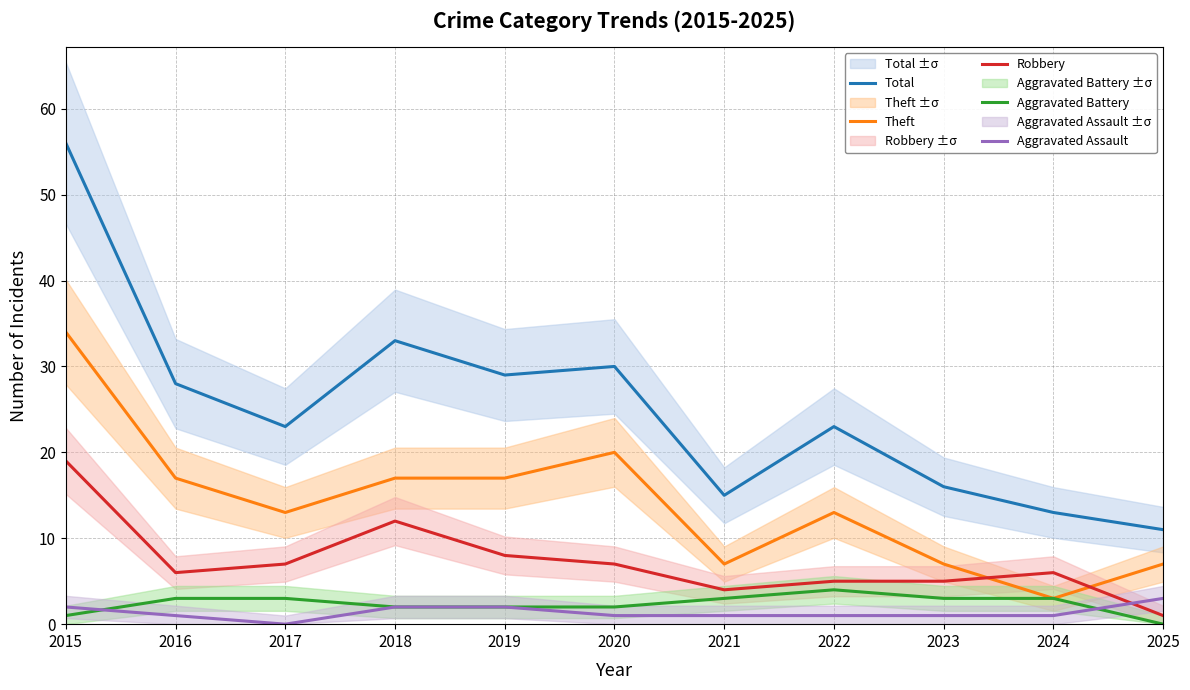

Does the chart have visible grid lines?

Yes